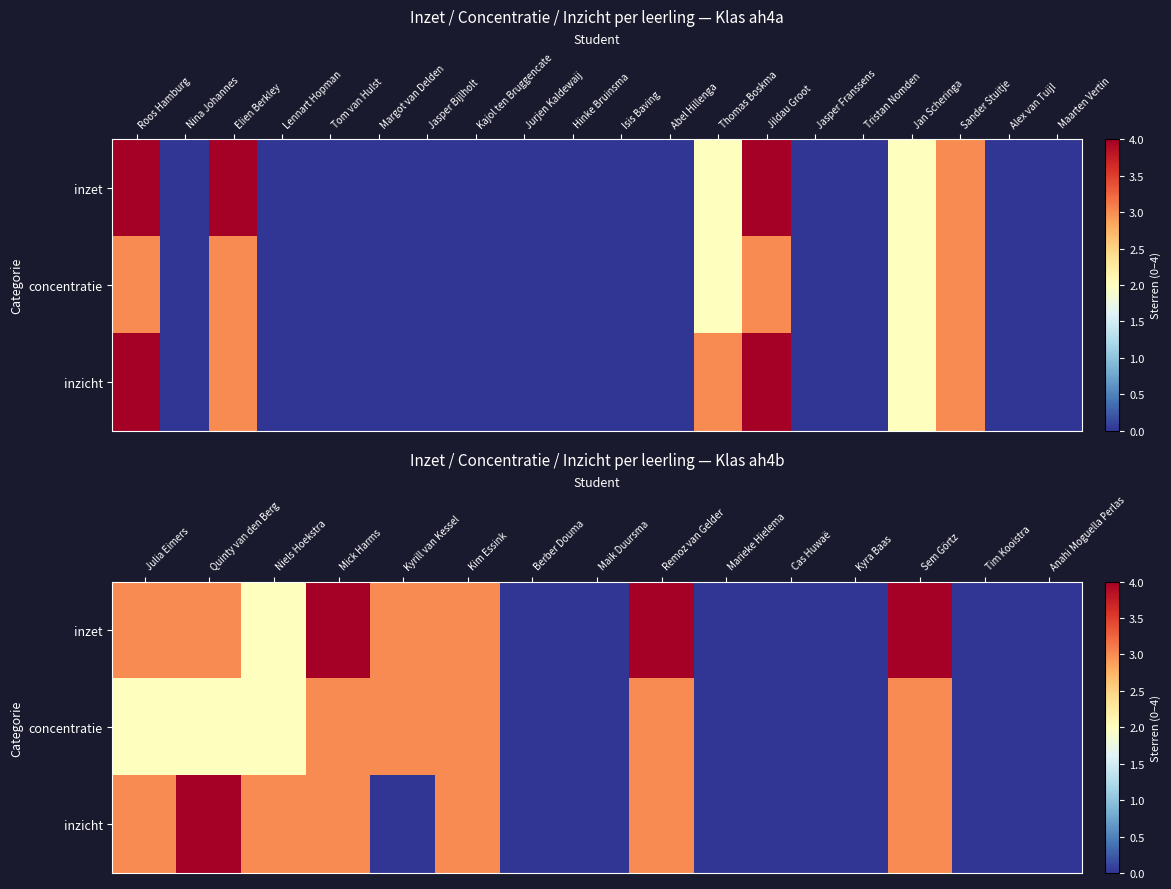

Which series has the largest total across all categories?

inzet